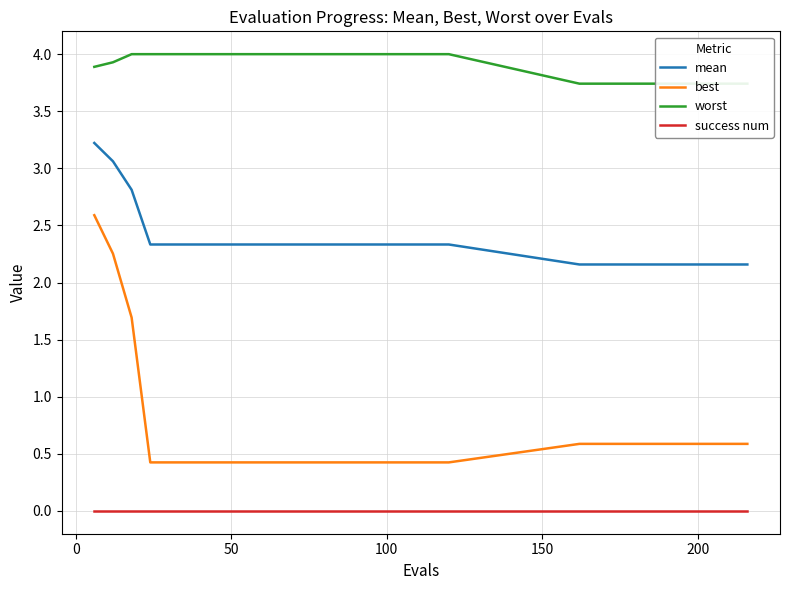

True or false: mean and best intersect in this chart.

False